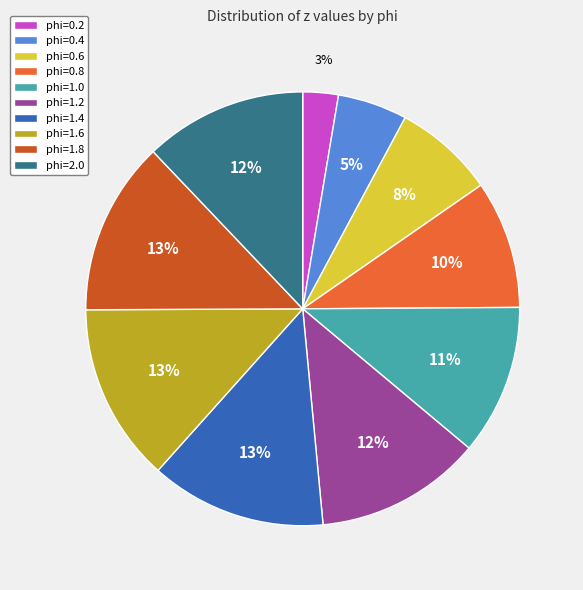

How many segments does this pie chart have?

10